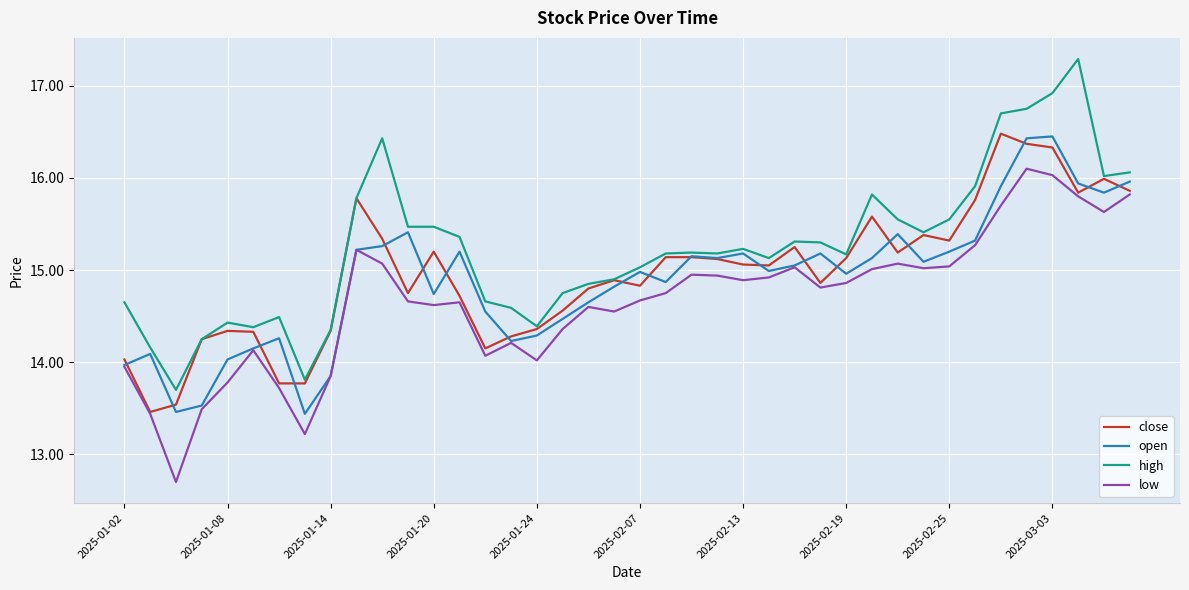

What is the lowest value of the low series?

12.7